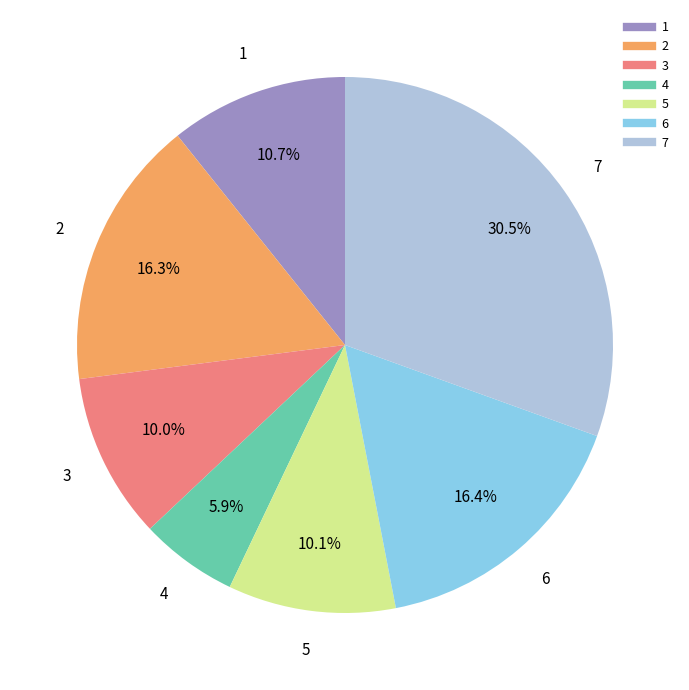

To the nearest percent, what is the difference between the 7 and 5 slice percentages?

20%